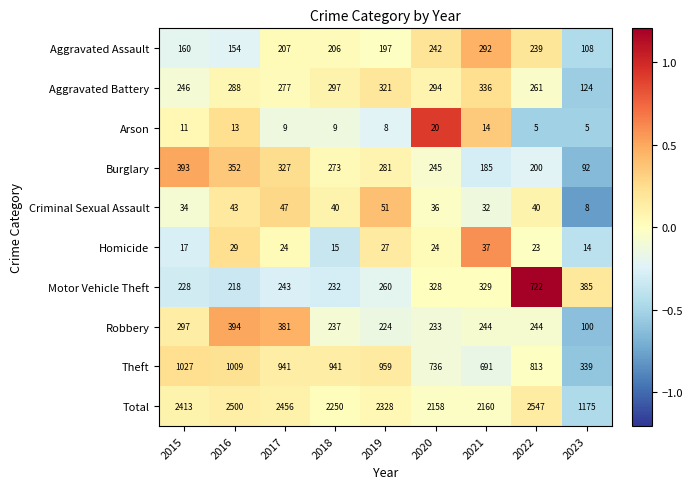

Is it true that Aggravated Battery equals 294 at 2020?

True